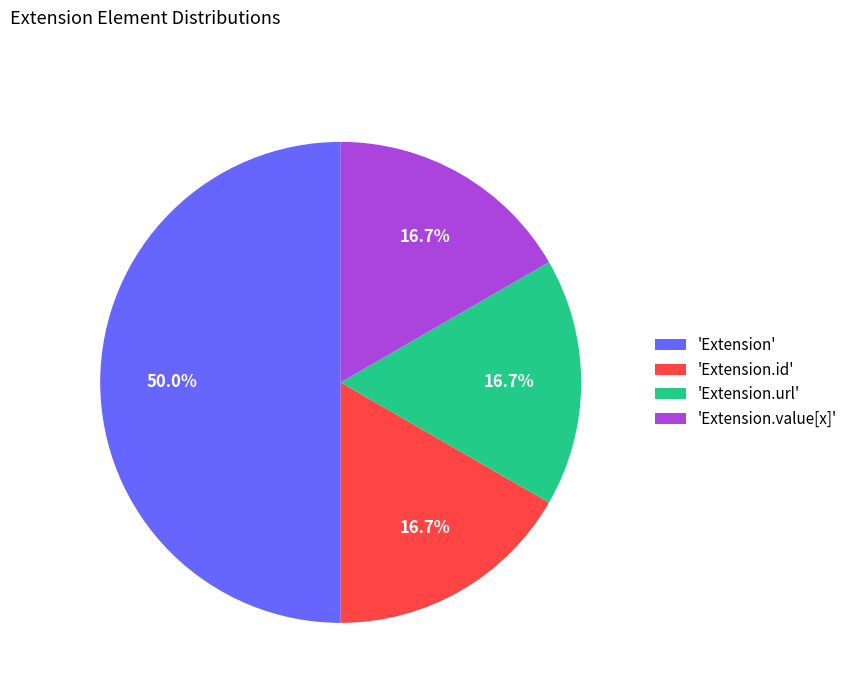

What is the ratio of the value at 'Extension.value[x]' to the value at 'Extension.id'?

1.0